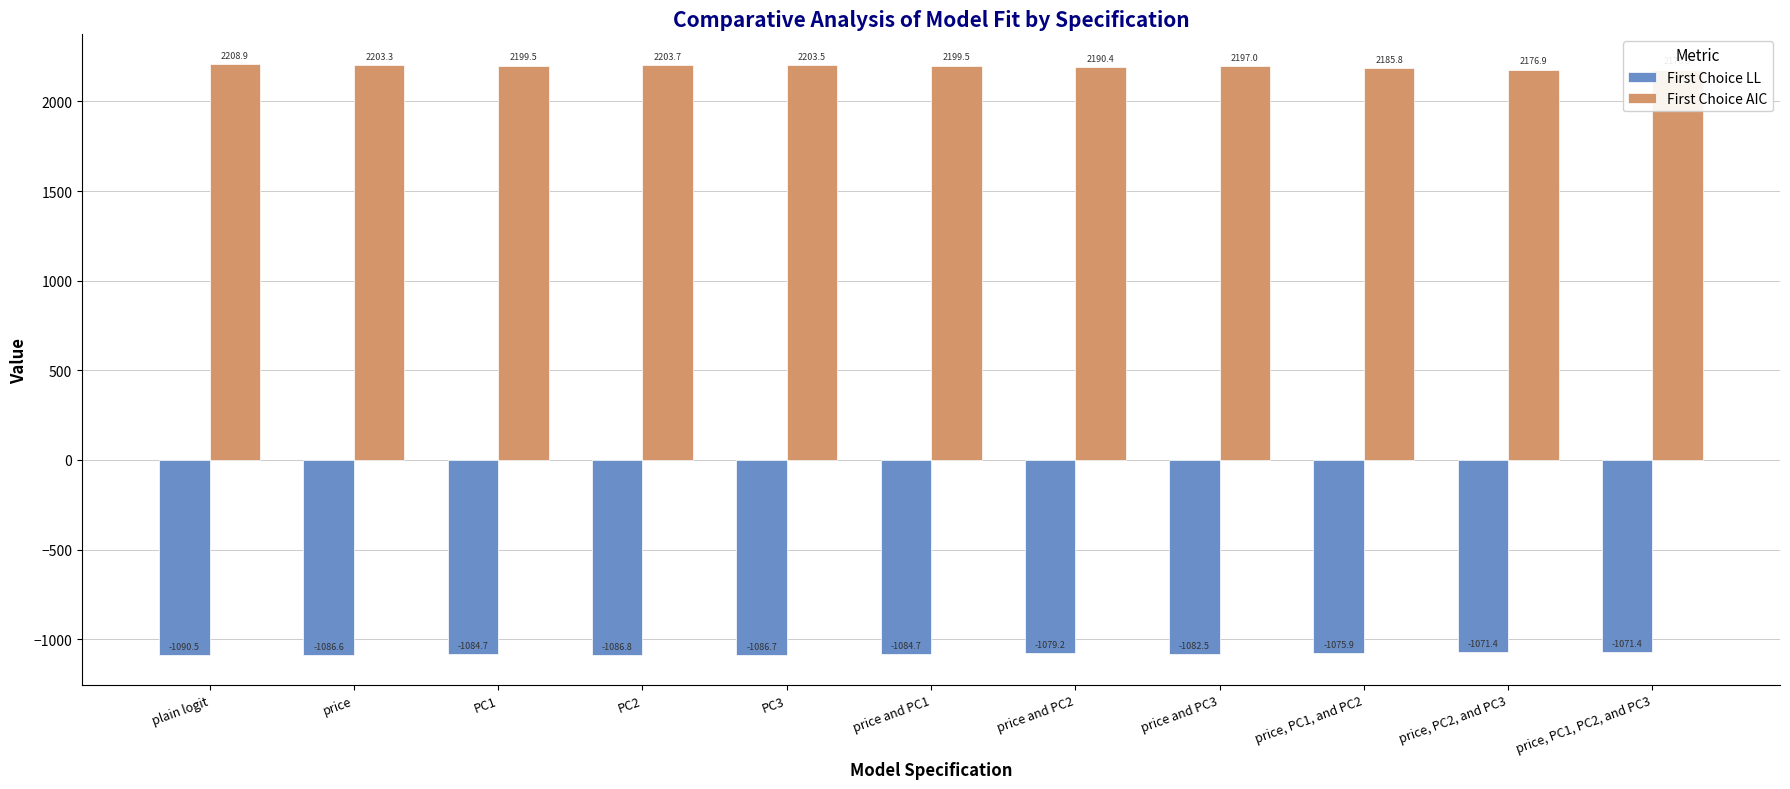

Rank the series by their average value, from lowest to highest.

First Choice LL, First Choice AIC